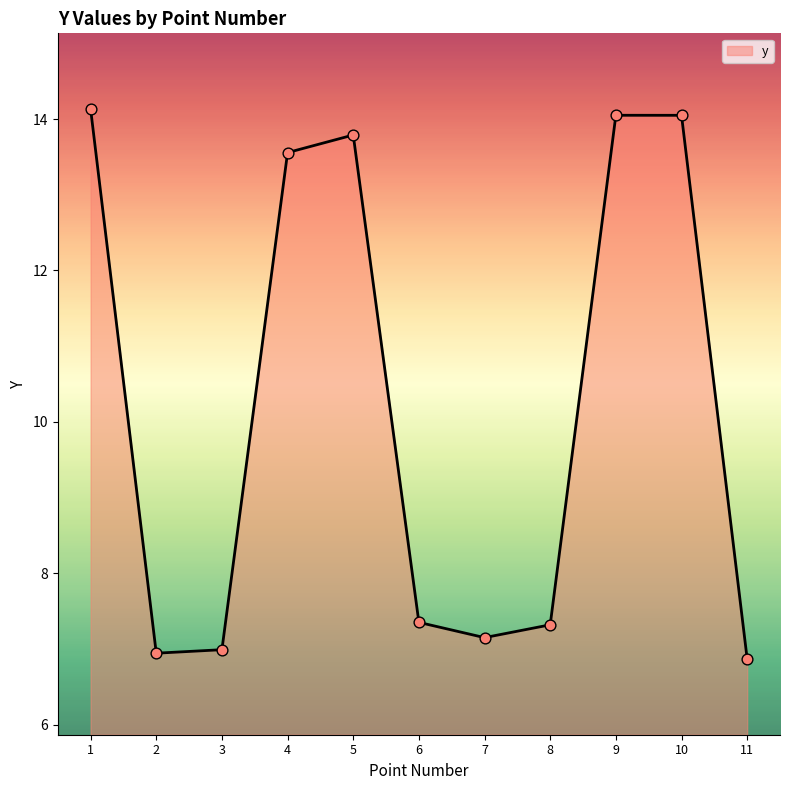

Approximately how many times larger is the value at 6 compared to 4?

0.5